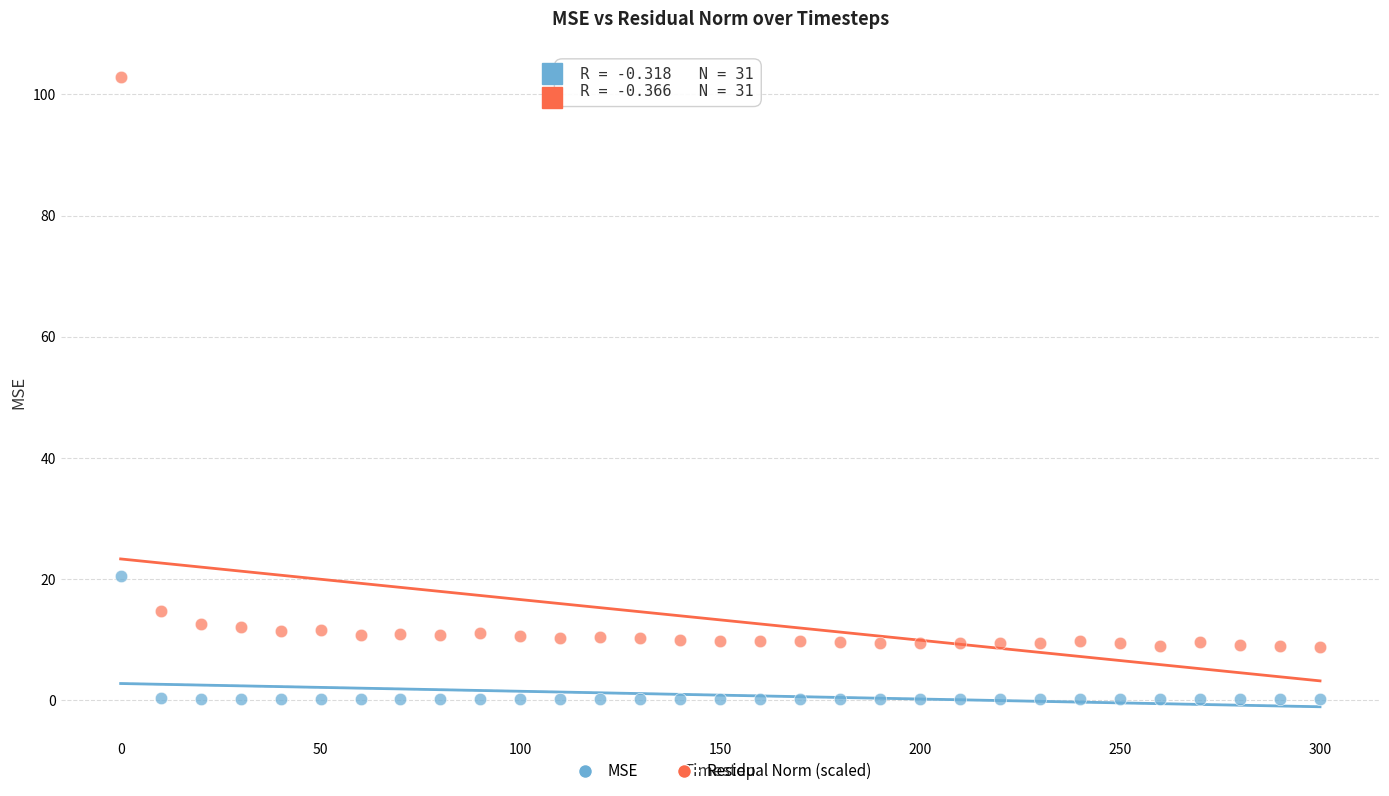

Across all data points, what is the range of Y values (max minus min)?

102.7